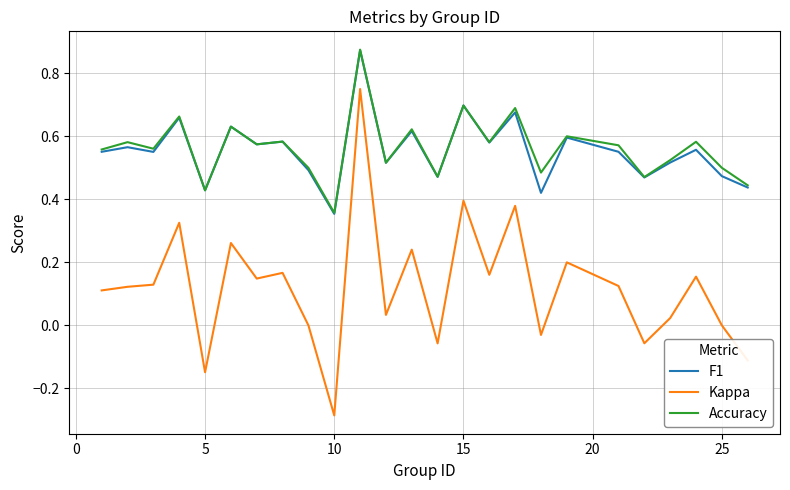

Which series has the widest spread of values?

Kappa